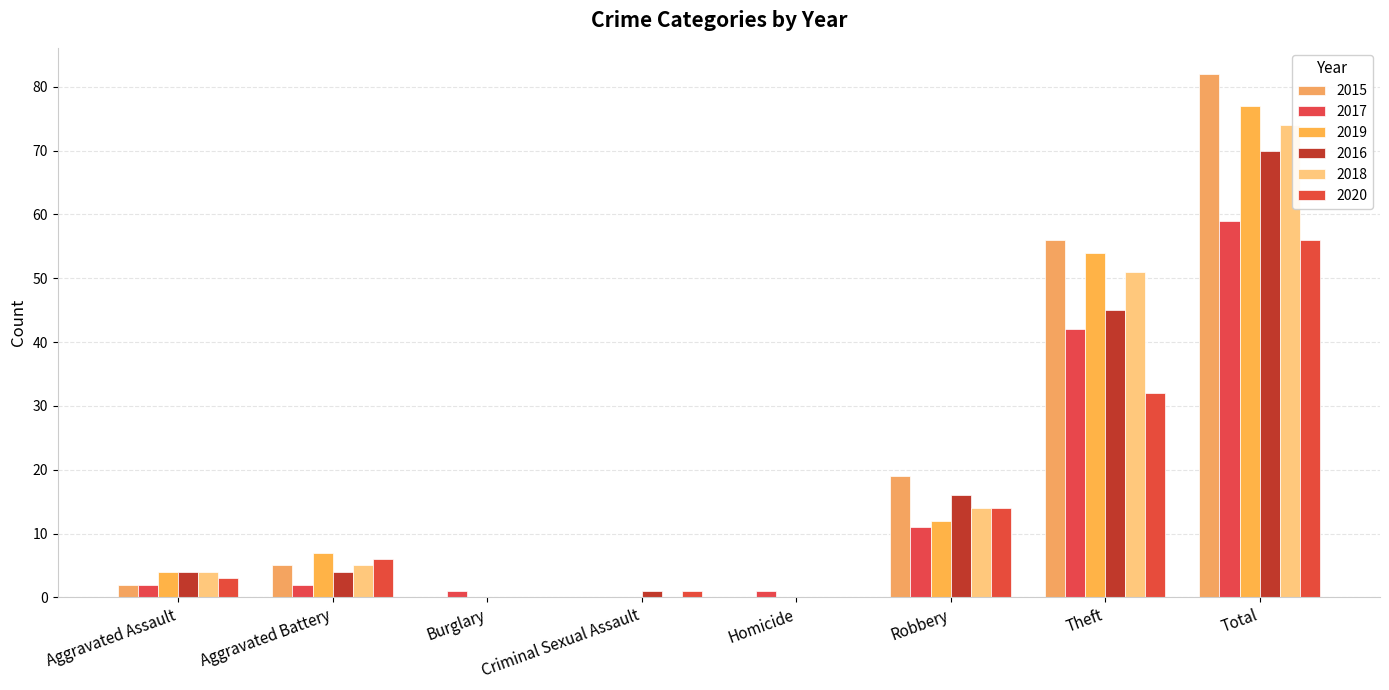

What position from the right is Theft?

2